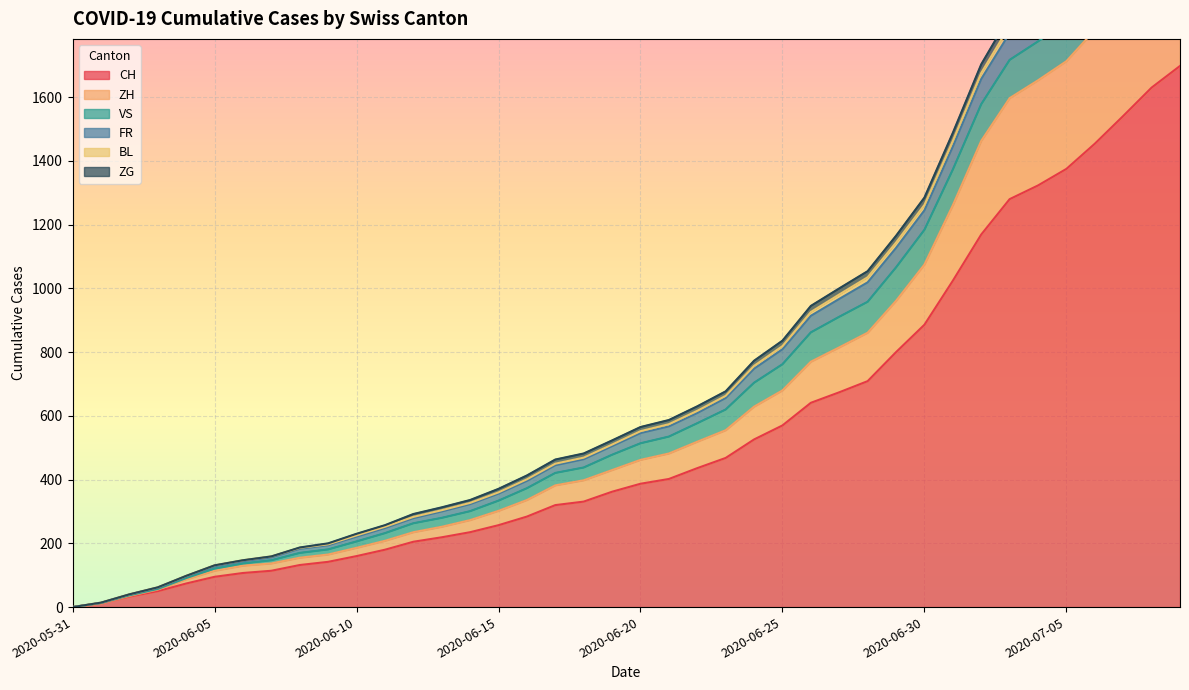

What is the label of the 40th point from the left?

2020-07-09